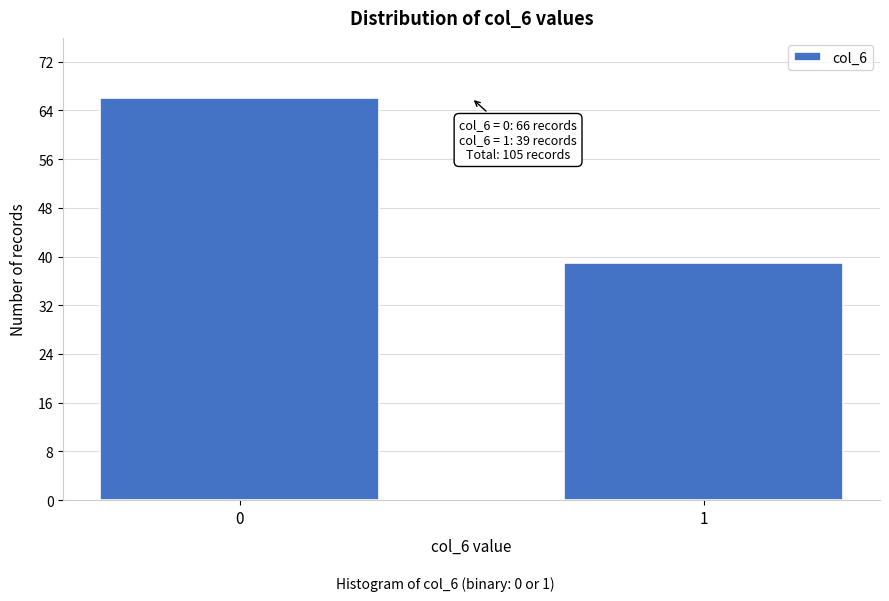

Reading left to right, extract all data points from this chart.

66	39